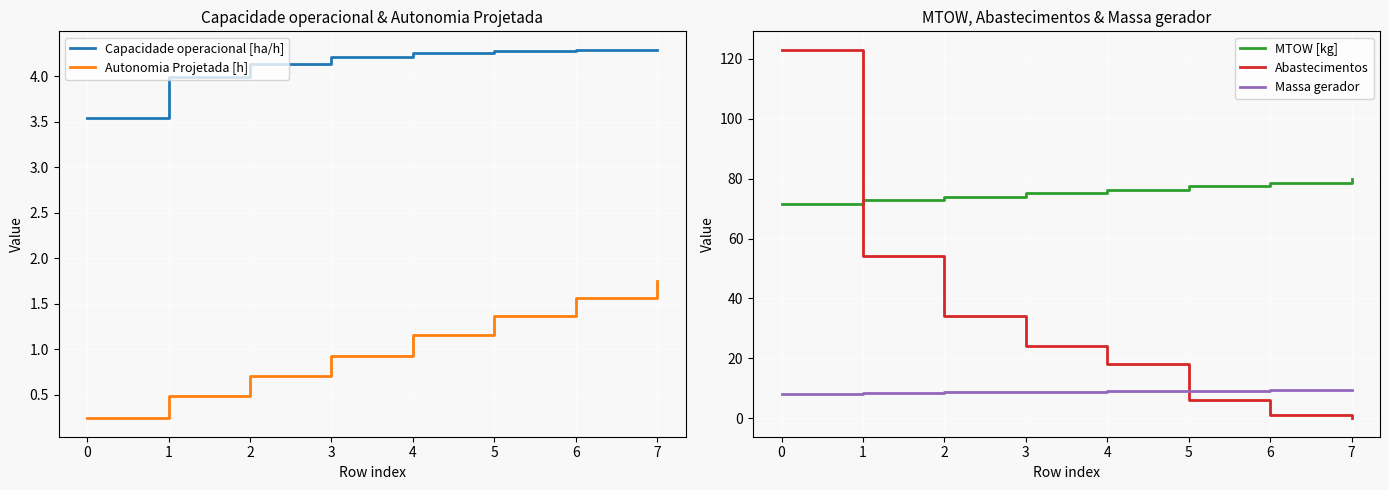

True or false: Capacidade operacional [ha/h] and Autonomia Projetada [h] intersect in this chart.

False